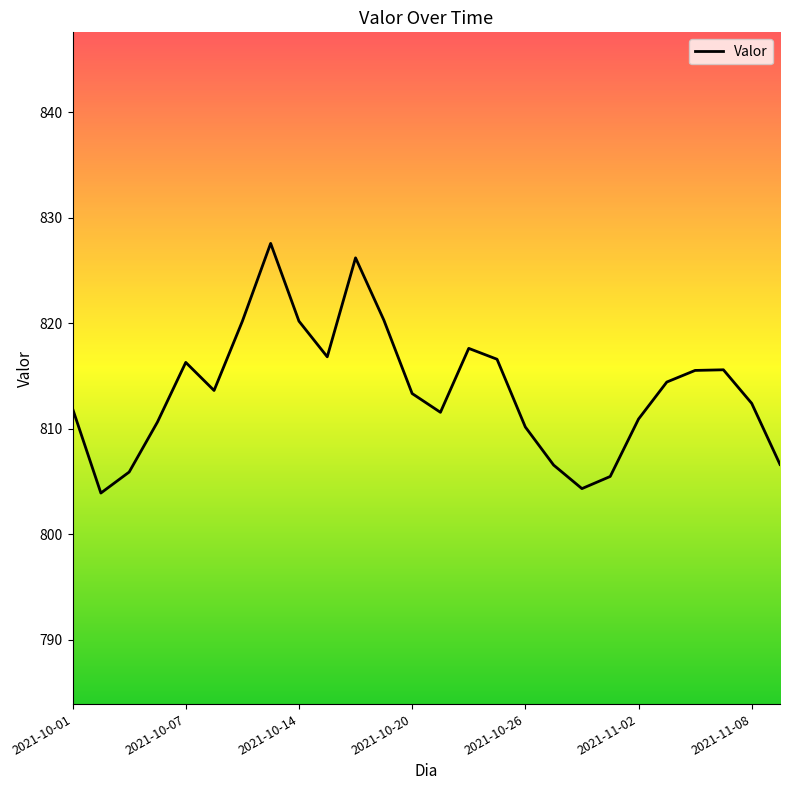

What is the difference between the maximum and minimum values?

23.7